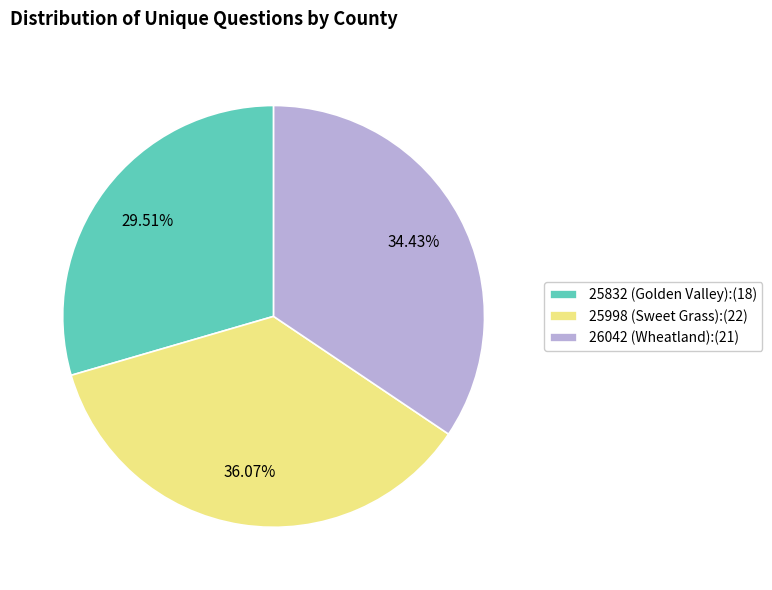

How much of the chart is everything except 25998 (Sweet Grass)?

63.9%